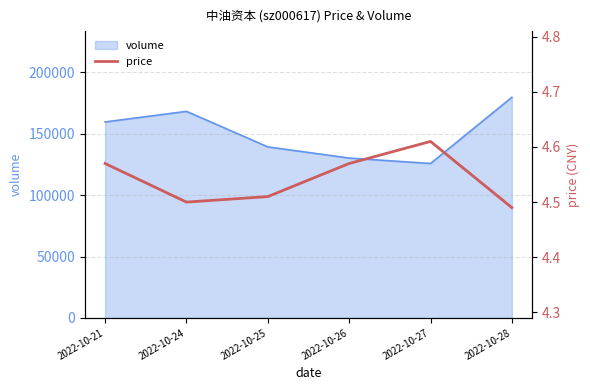

Which label corresponds to the smallest value in the chart?

2022-10-28